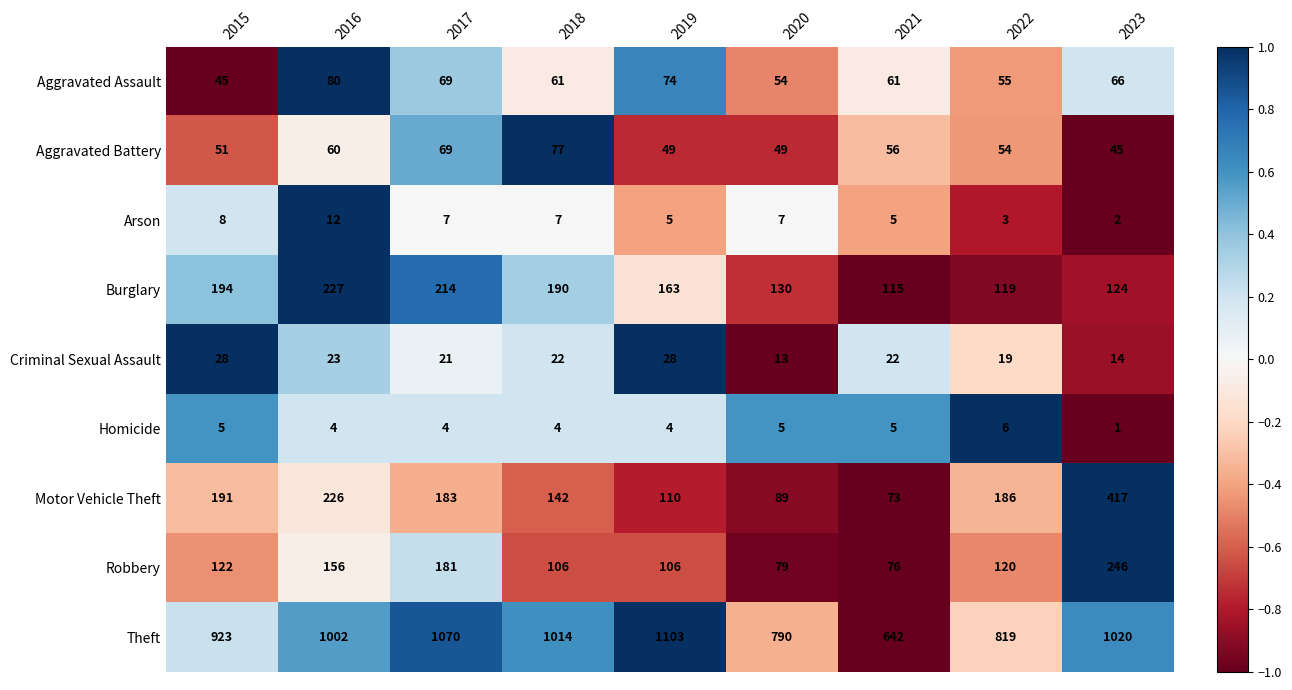

What is the difference between the maximum and minimum values in the Robbery series?

170